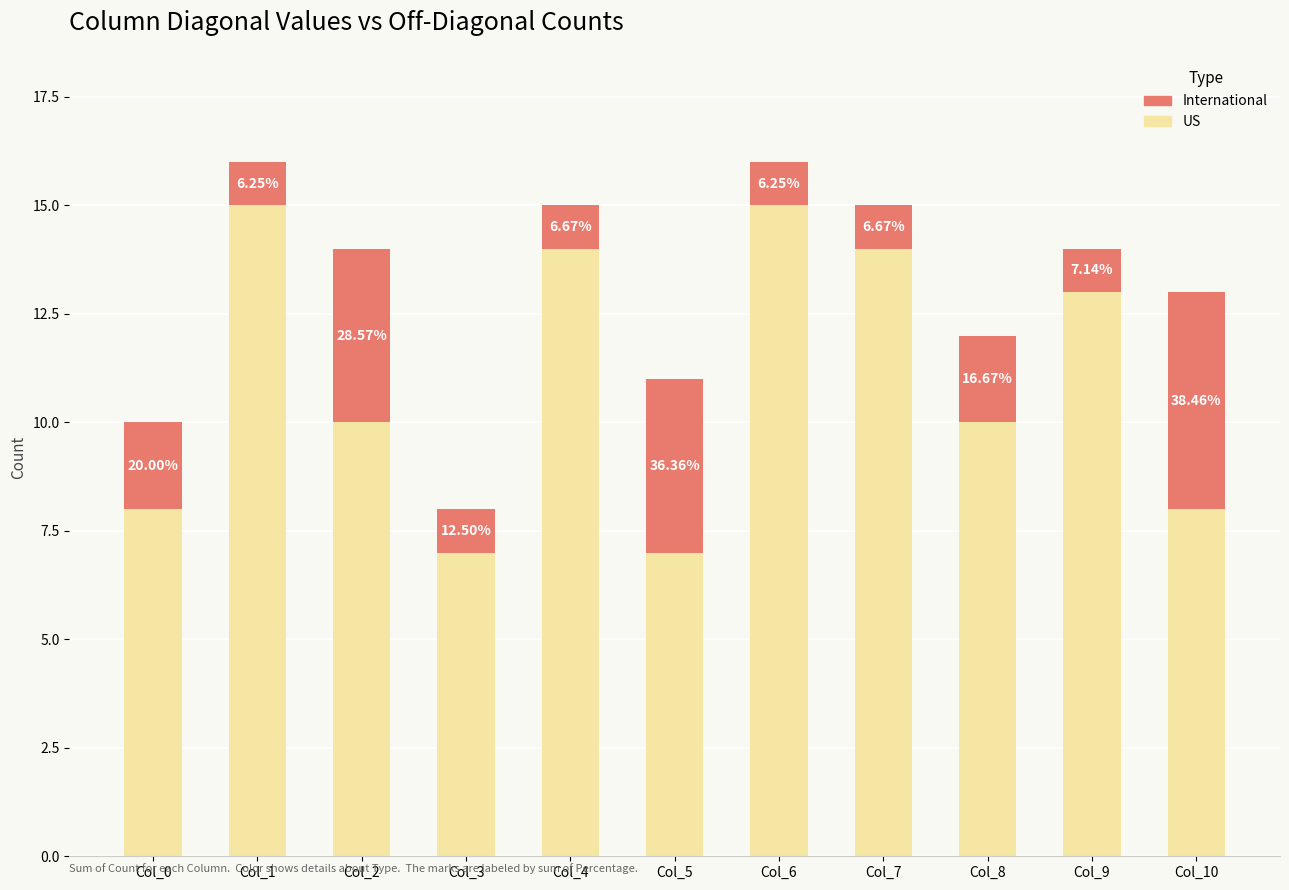

What are all the series names shown in the legend?

International, US